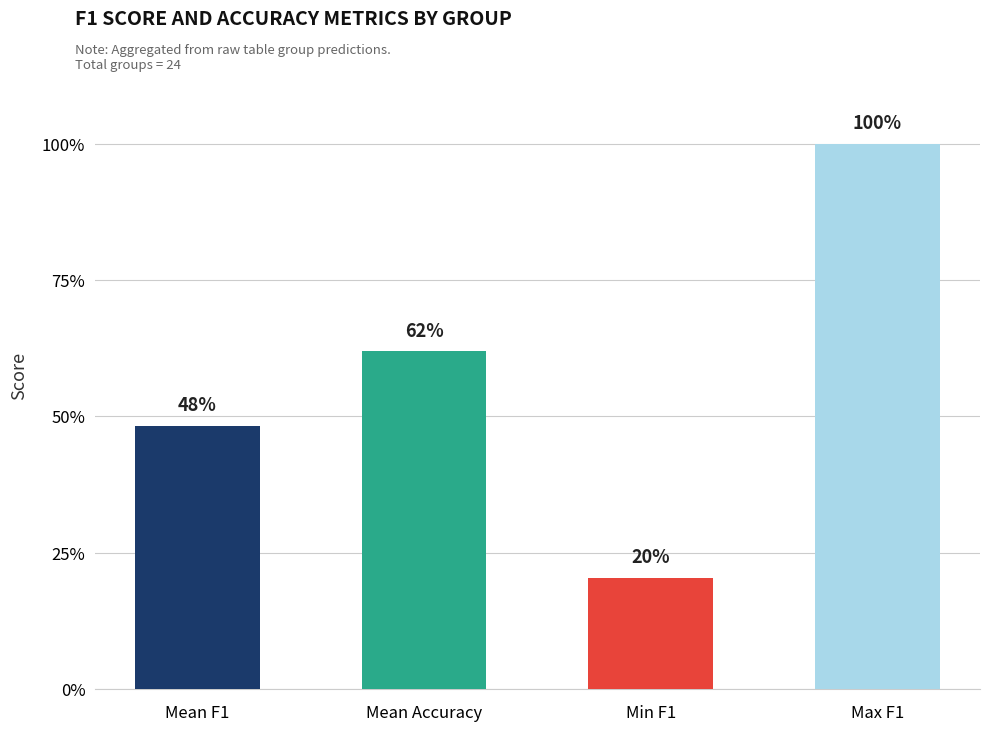

What position from the right is Max F1?

1